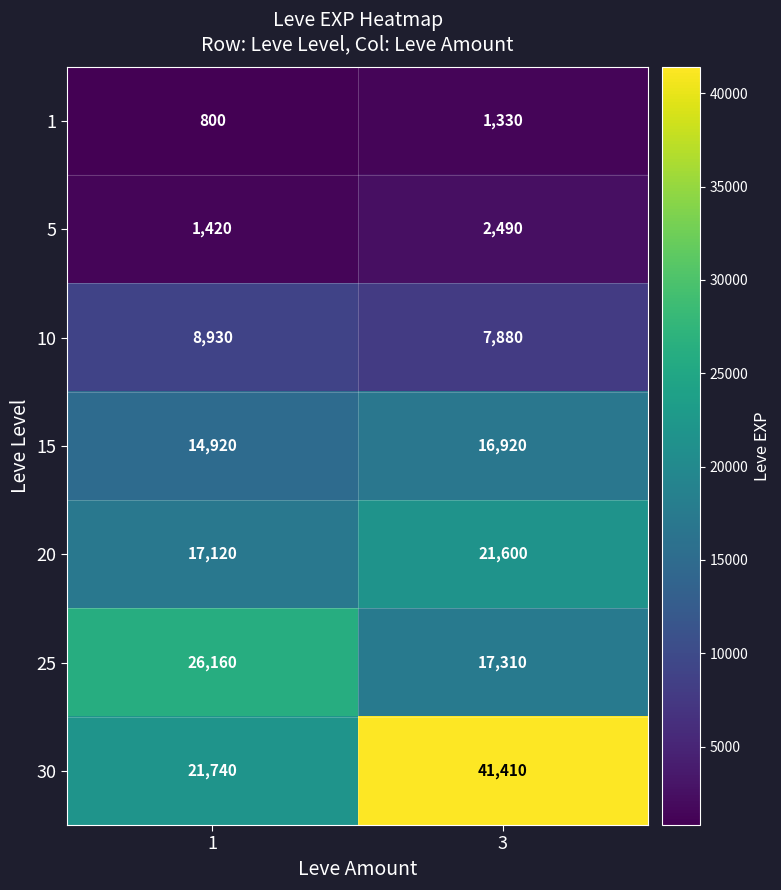

The 25 series shows 44430 at 1. True or false?

False